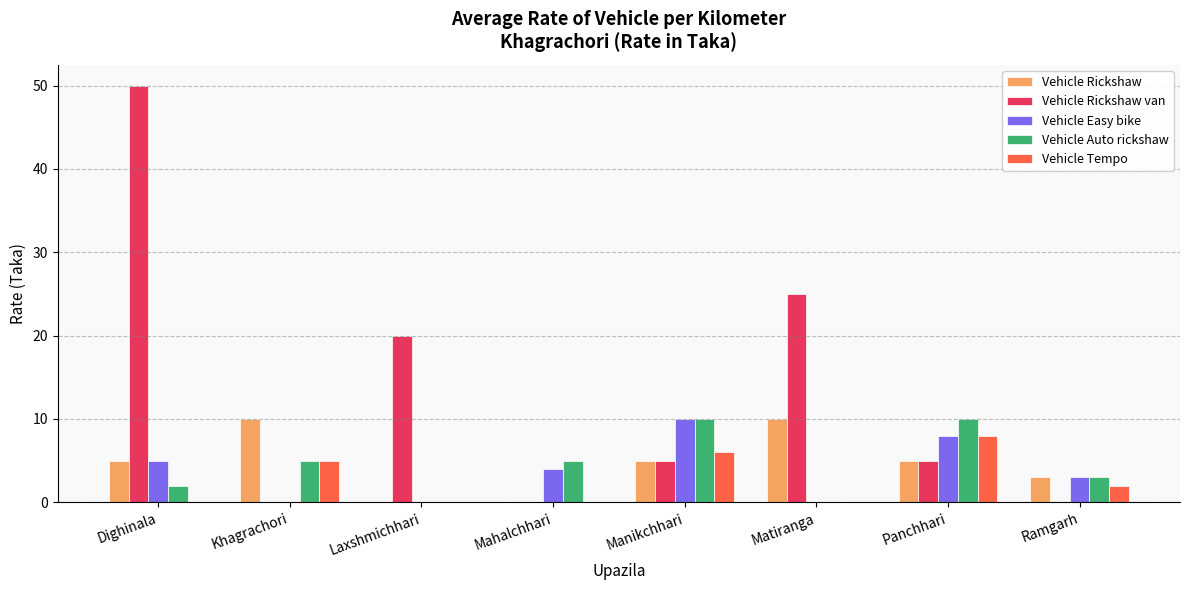

At which label does Vehicle Rickshaw van first exceed 5?

Dighinala